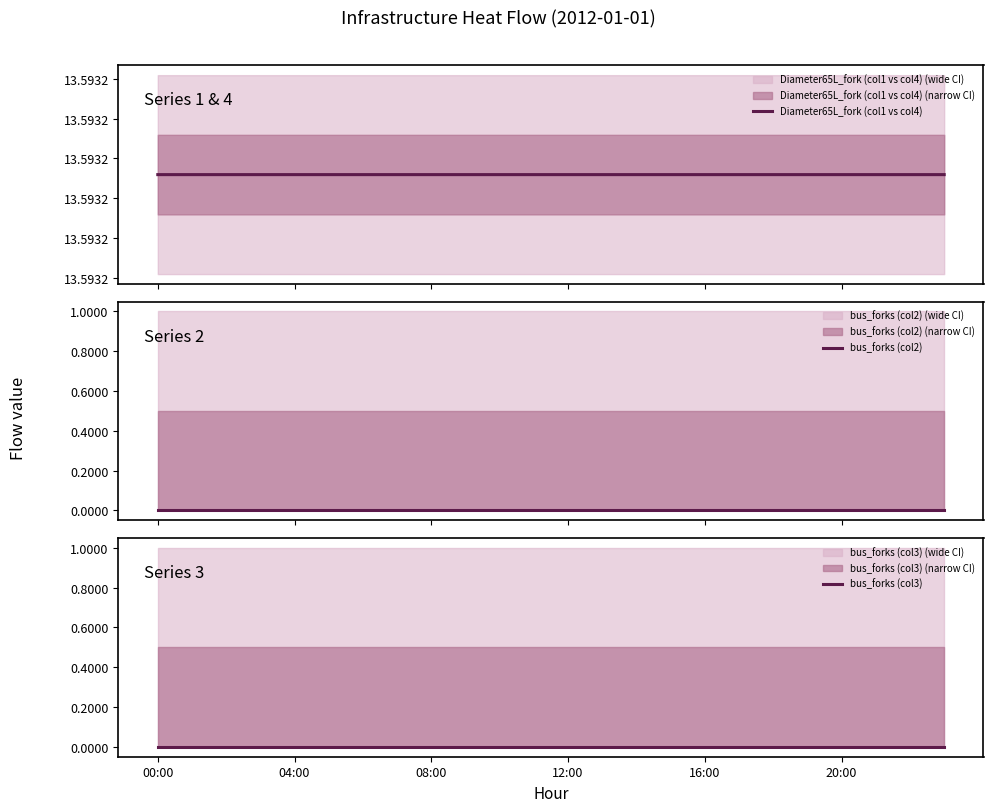

Where is Diameter65L_fork (col1 vs col4) nearest to the value 13?

00:00